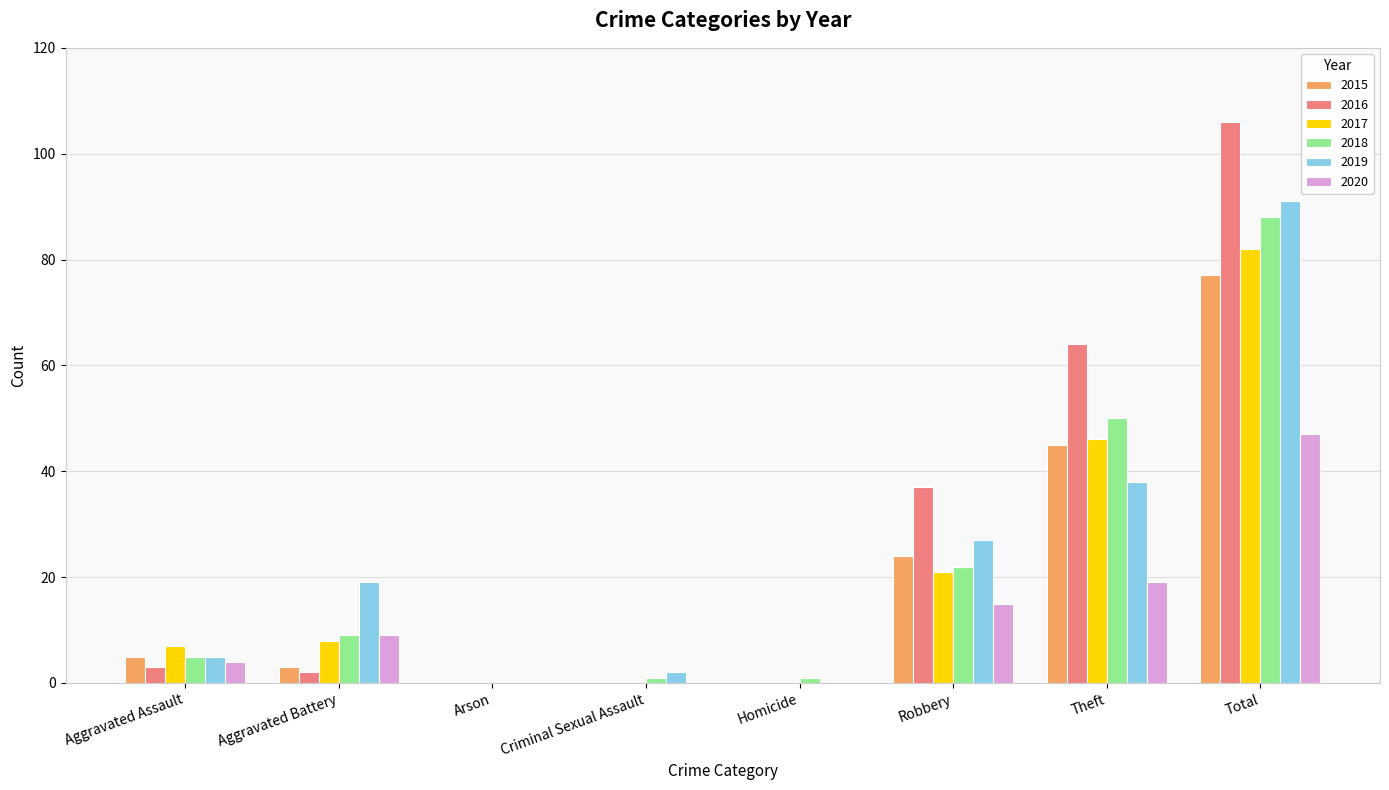

At which label is 2017 closest to 41?

Theft